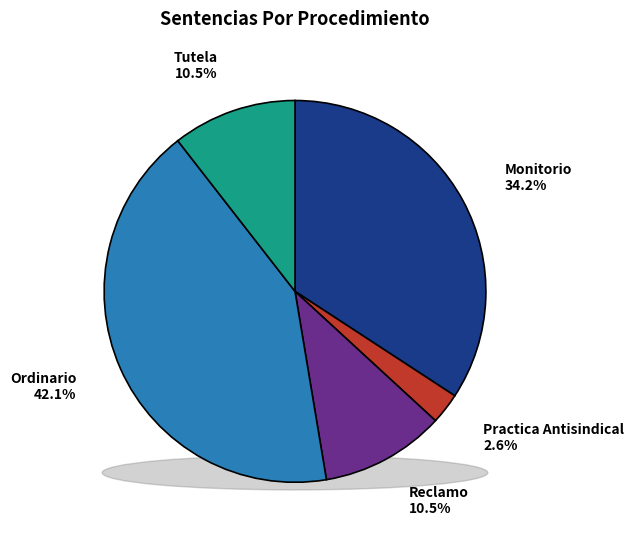

Is there a majority slice in this chart?

No